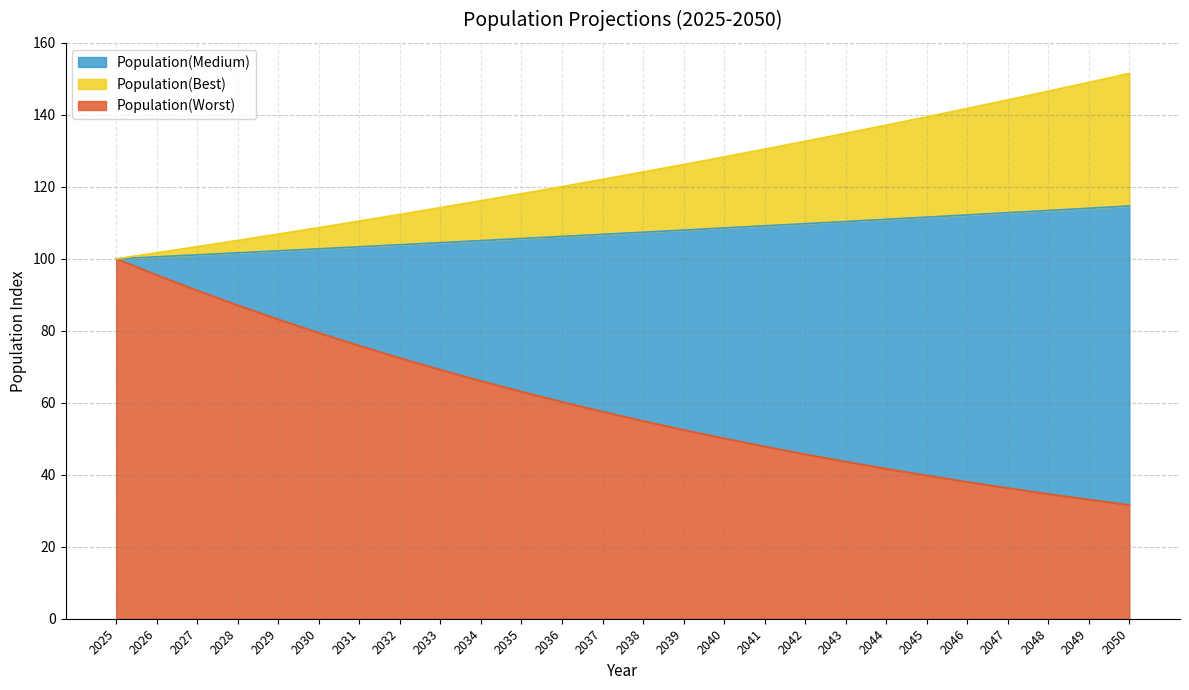

What is the lowest value of the Population(Worst) series?

31.6